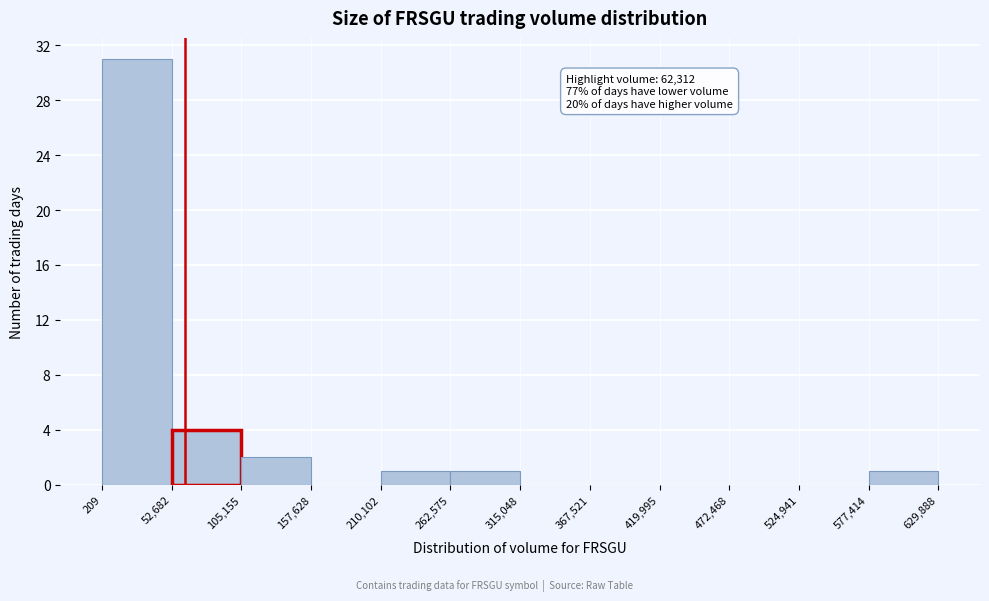

Which range on the x-axis has the tallest bar?

209 to 52,682